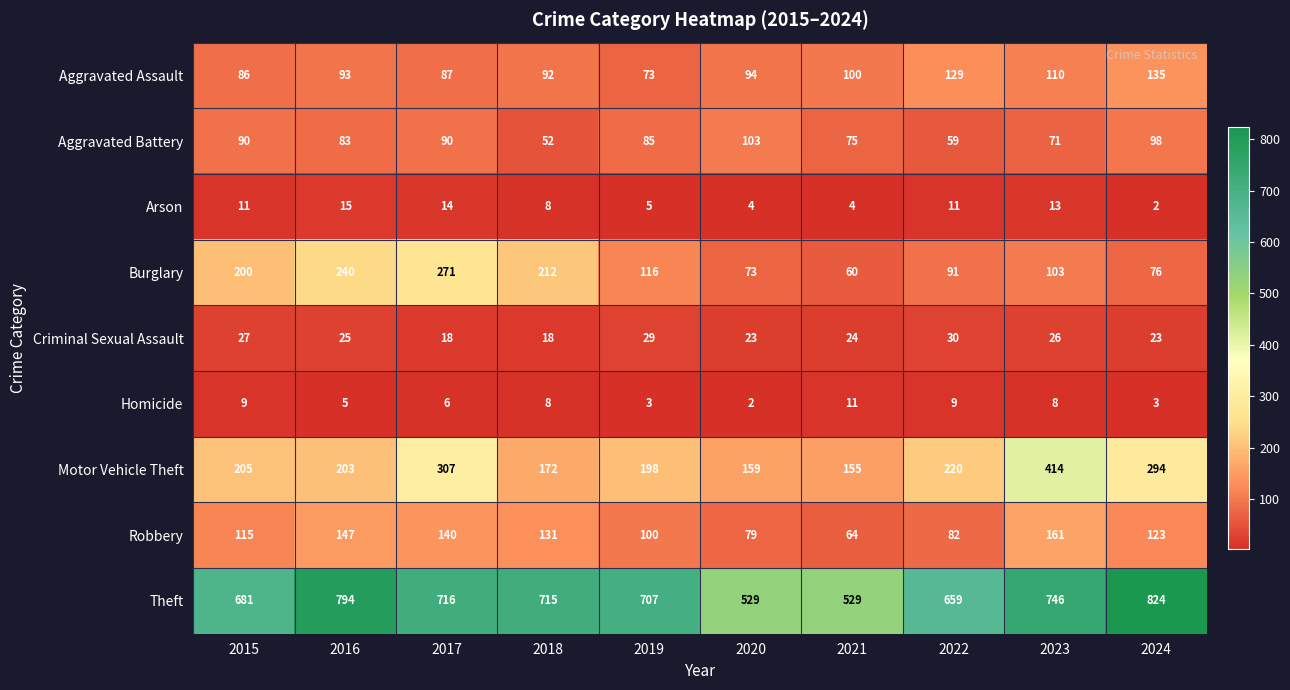

What is the total value across all series at 2024?

1578